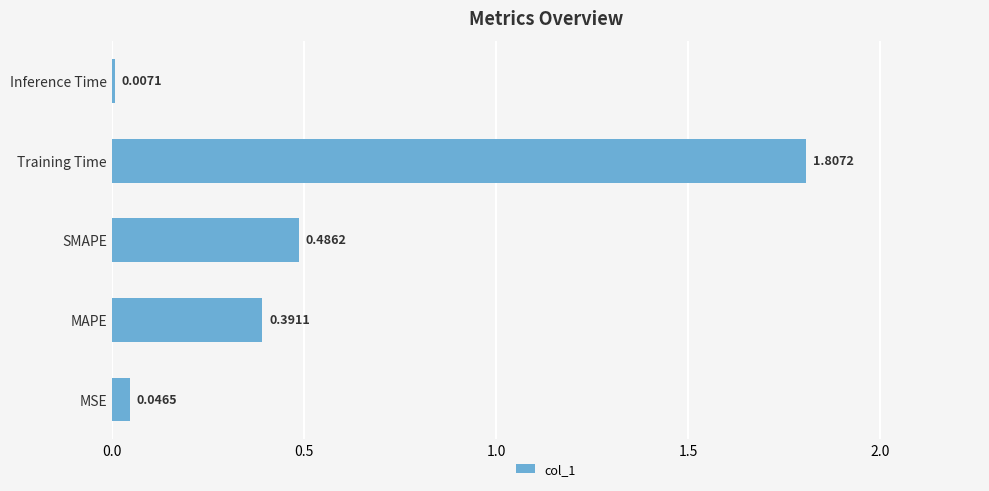

Are the bars grouped side by side (vs. stacked)?

No